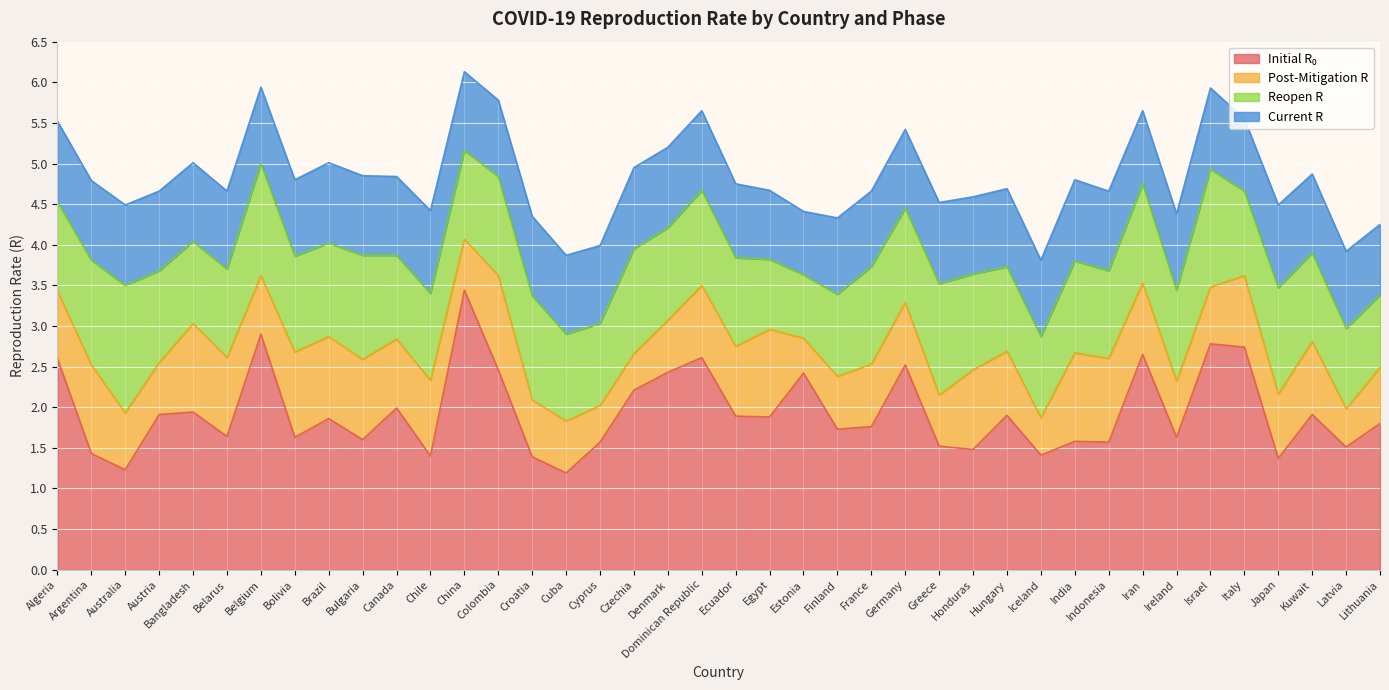

Where is post_mitigation_r nearest to the value 0?

Estonia